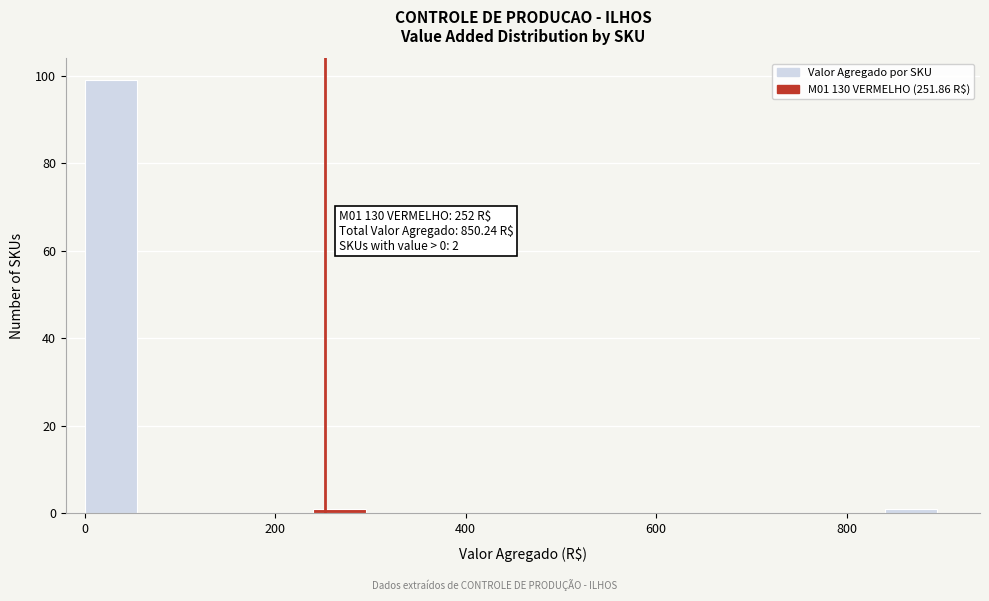

Read against the x-axis, roughly where is the centre of the tallest bar?

20